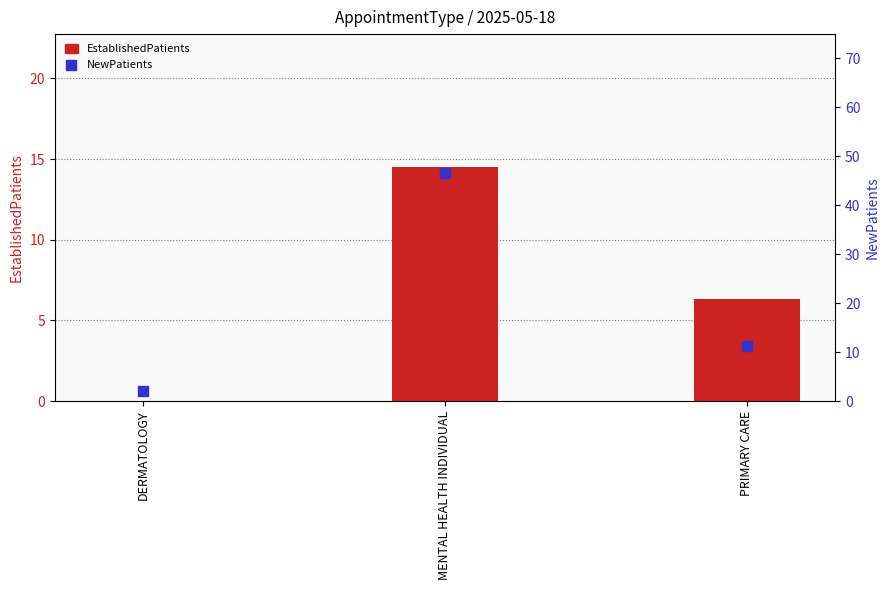

At which category is the sum across all series the highest?

MENTAL HEALTH INDIVIDUAL